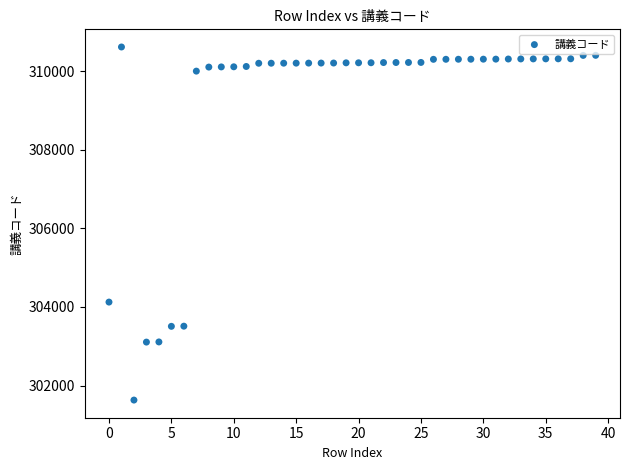

What Y value in the scatter plot is closest to 306123?

304125